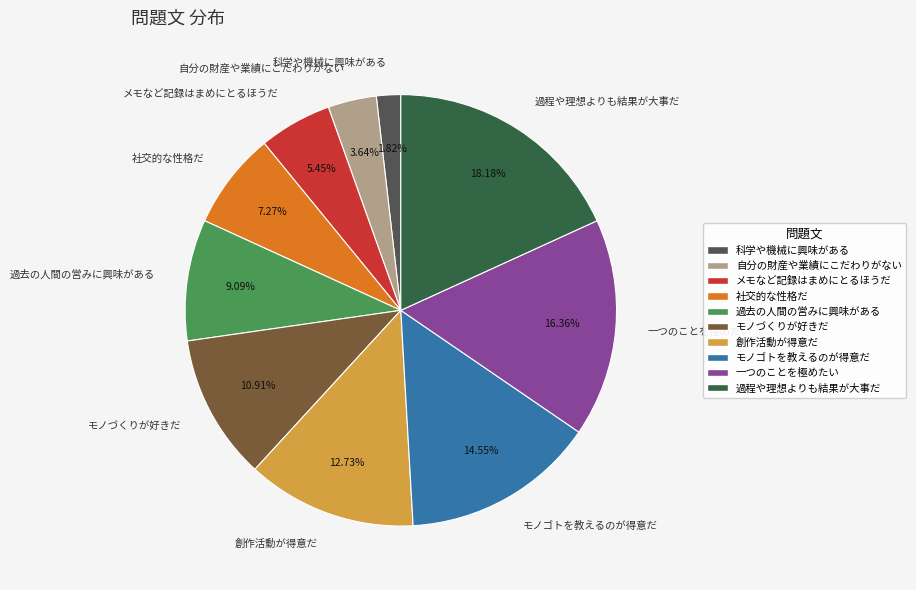

How much of the chart is everything except メモなど記録はまめにとるほうだ?

94.5%